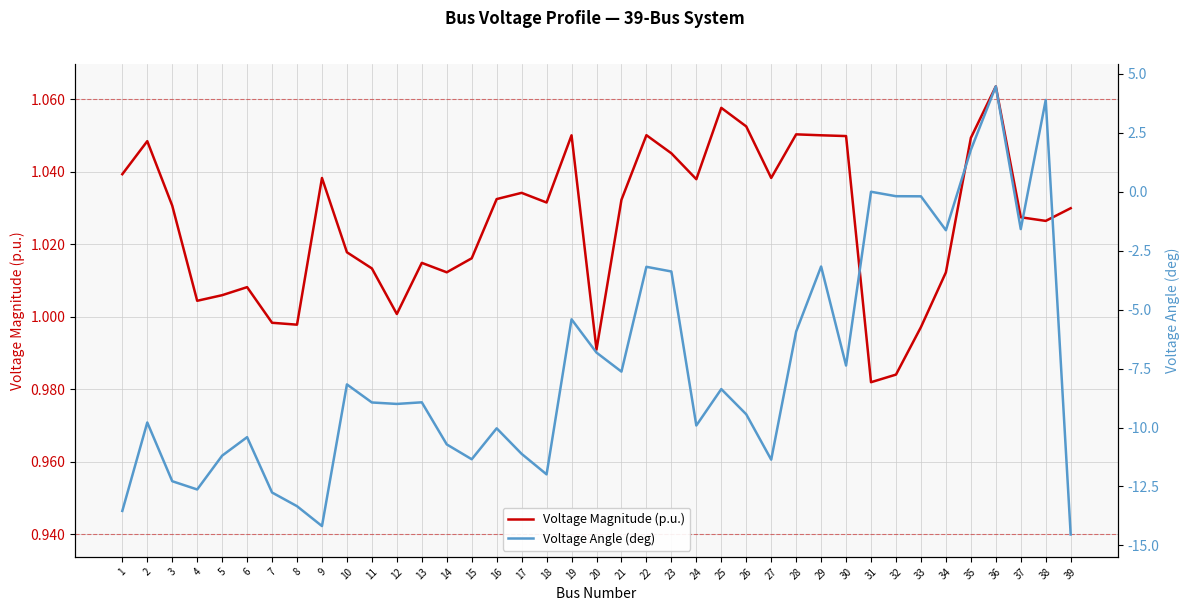

Which series has the largest total across all categories?

Voltage Magnitude (p.u.)